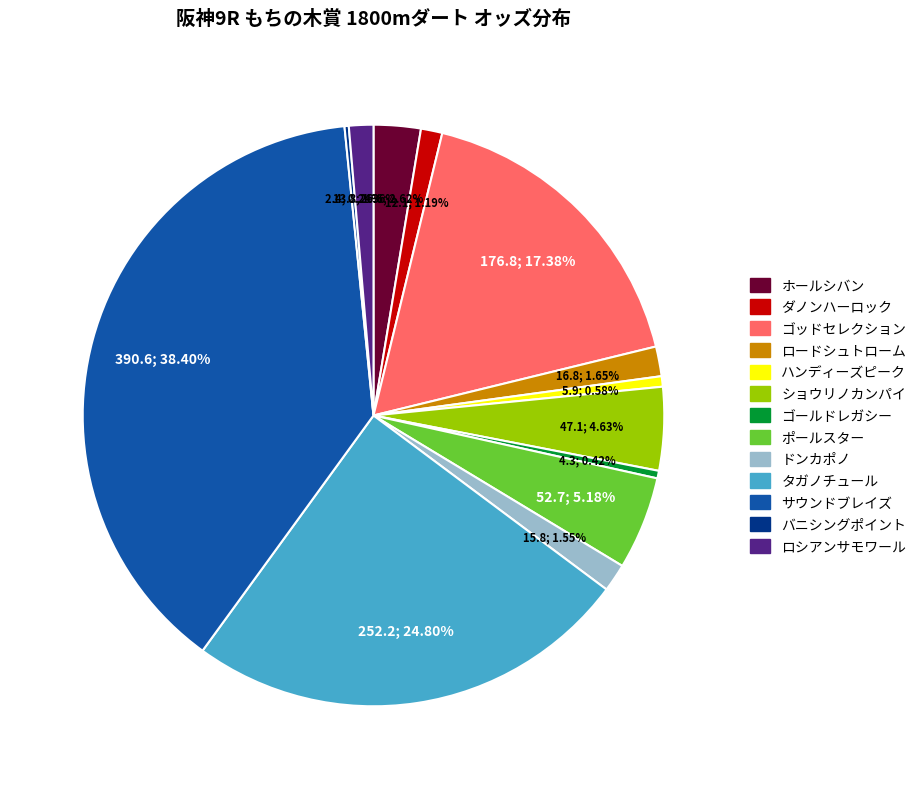

Does サウンドブレイズ account for over 50% of the chart?

No